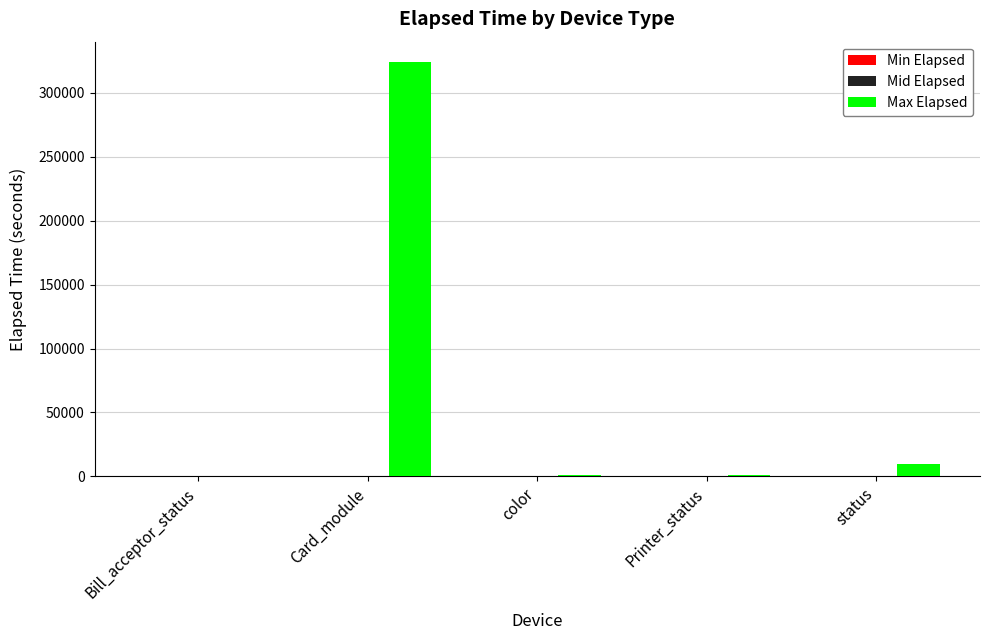

Which series has the largest total across all categories?

Max Elapsed